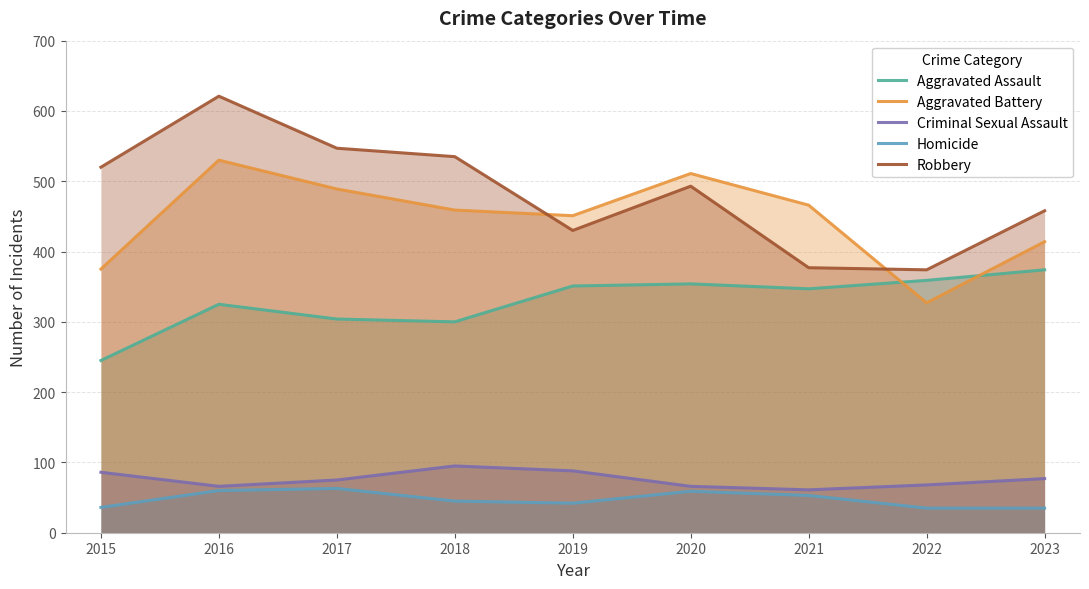

How many distinct data groups are displayed?

5